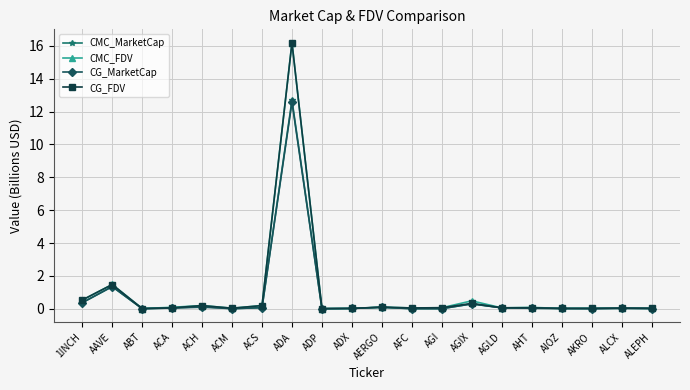

Which series has the largest range (max minus min)?

CMC_FDV